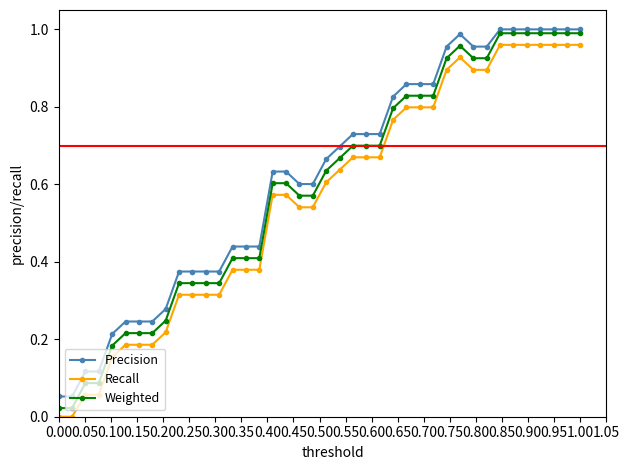

Which series has the widest spread of values?

Weighted